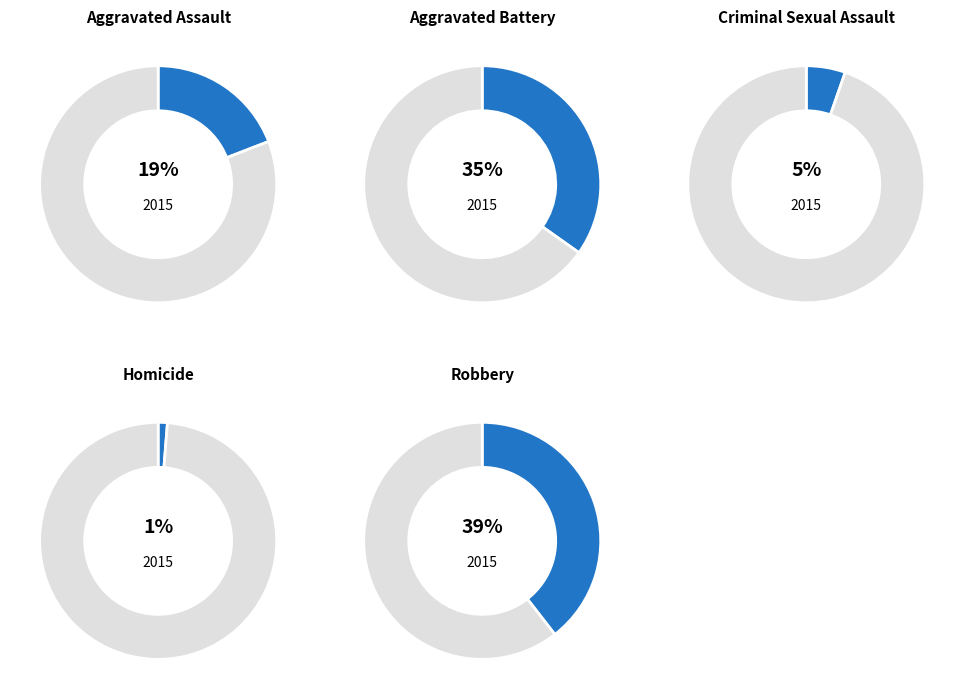

Is there a majority slice in this chart?

No